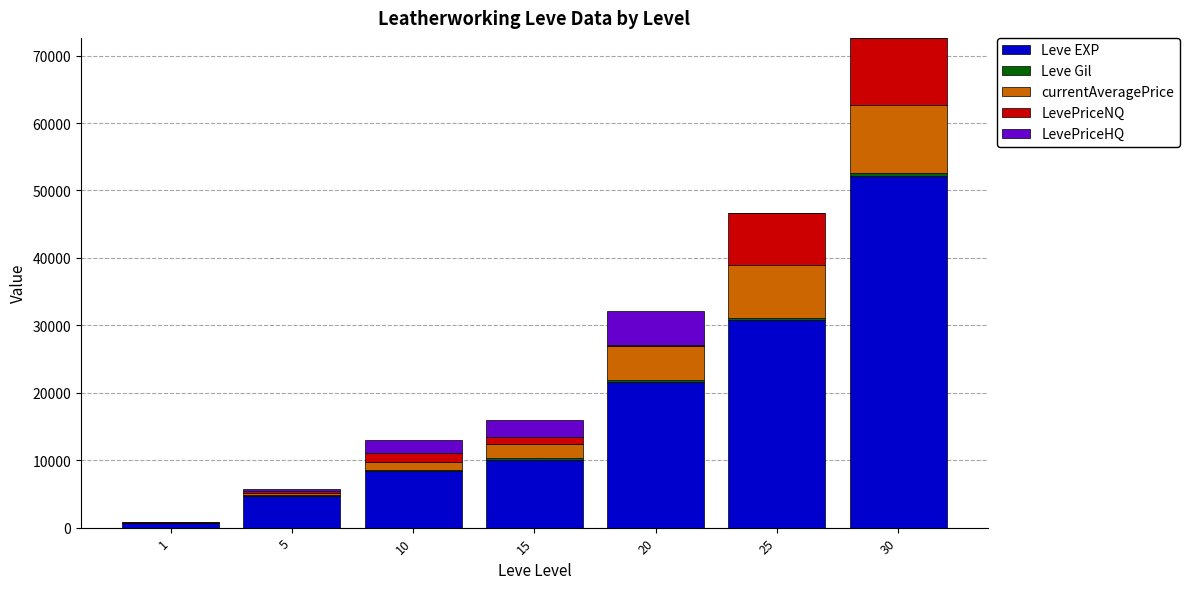

What is the total value across all series at 25?

46710